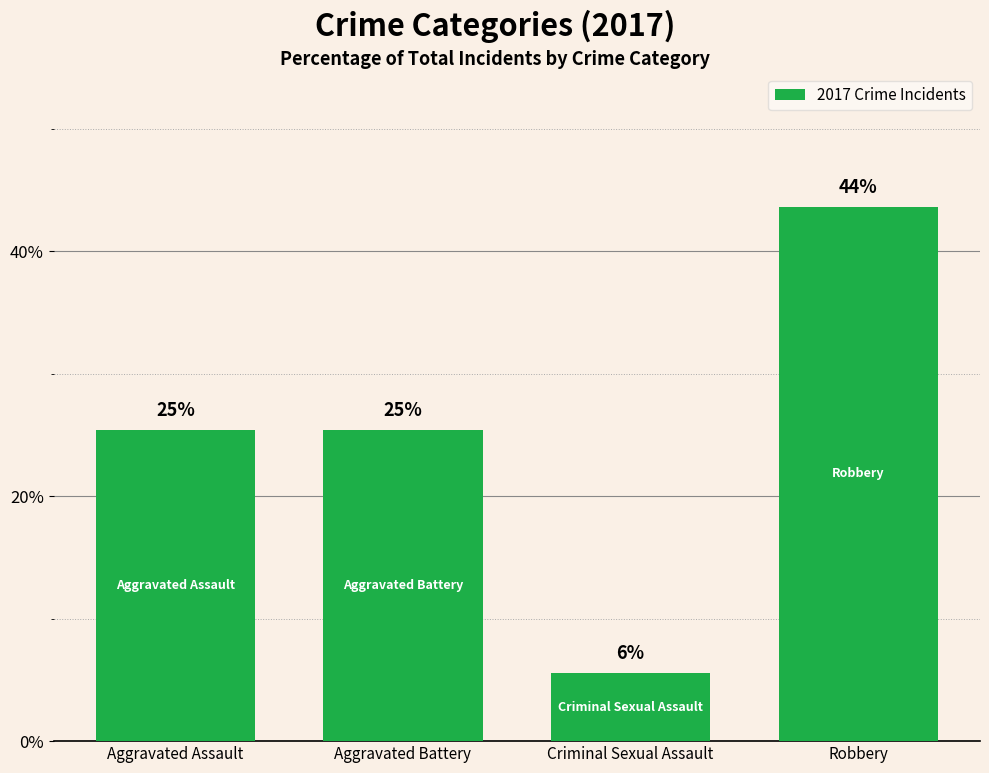

How many bars are there in total?

4